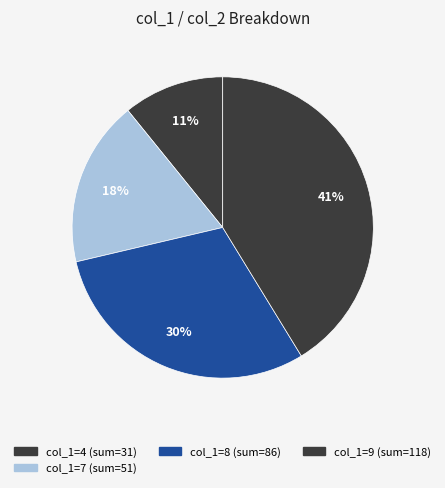

How many slices are in this pie chart?

4